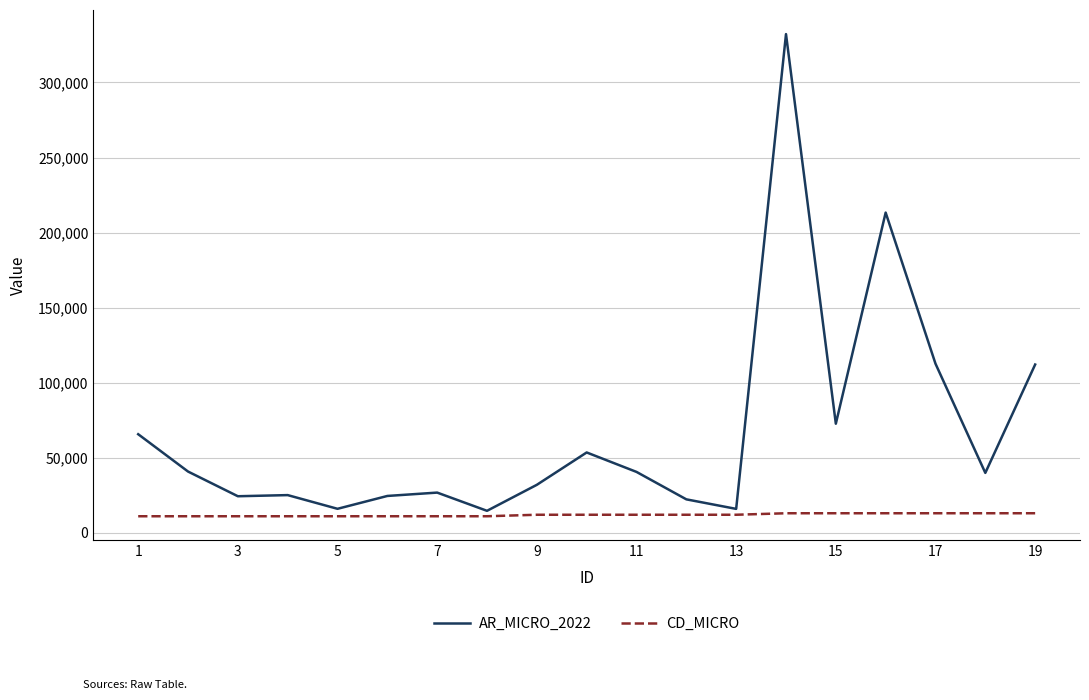

Which series has the largest total across all categories?

AR_MICRO_2022